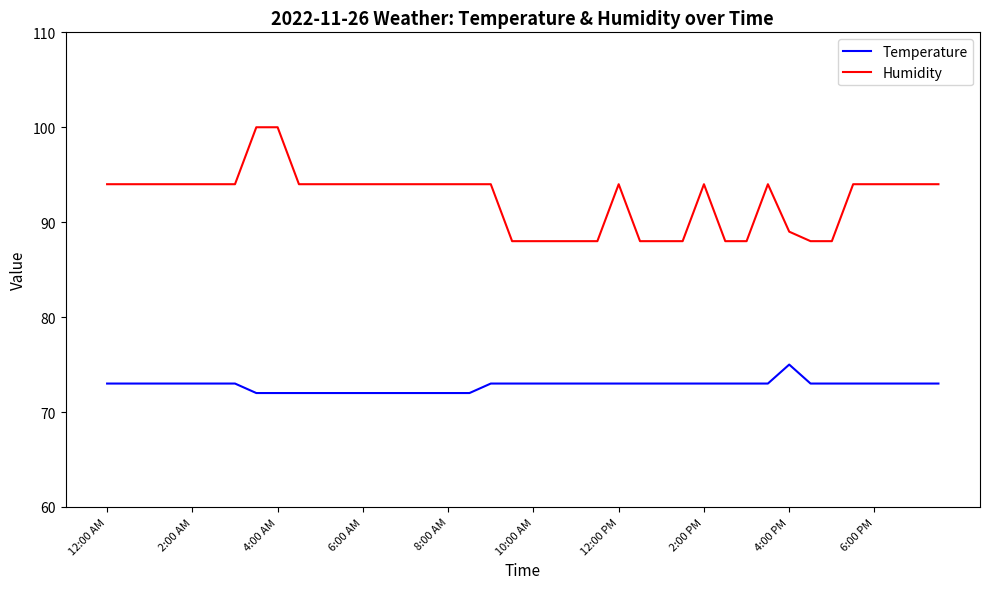

What is the maximum value shown in the chart?

100